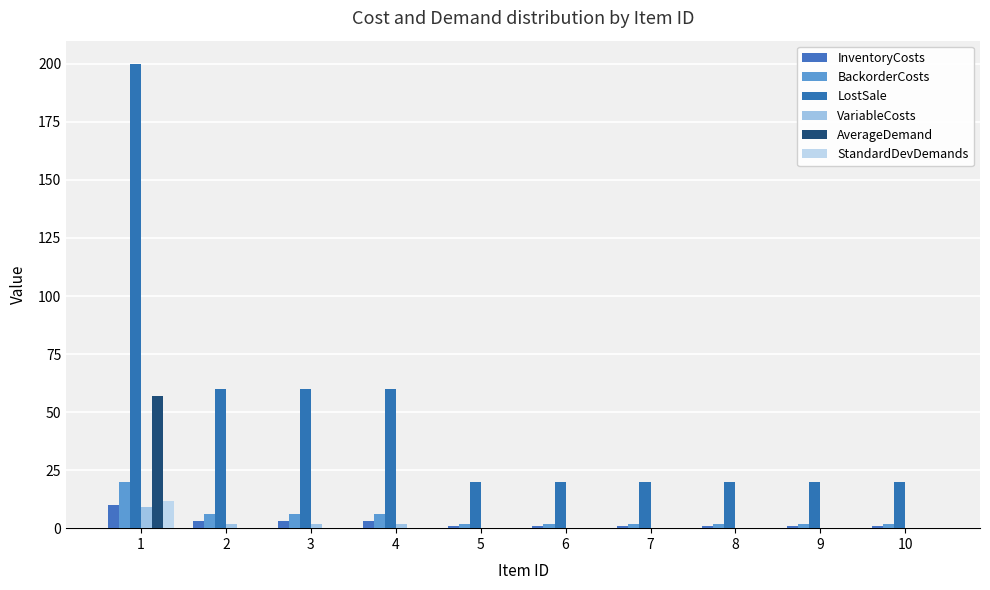

Count the InventoryCosts values in the range 1 to 3.

9